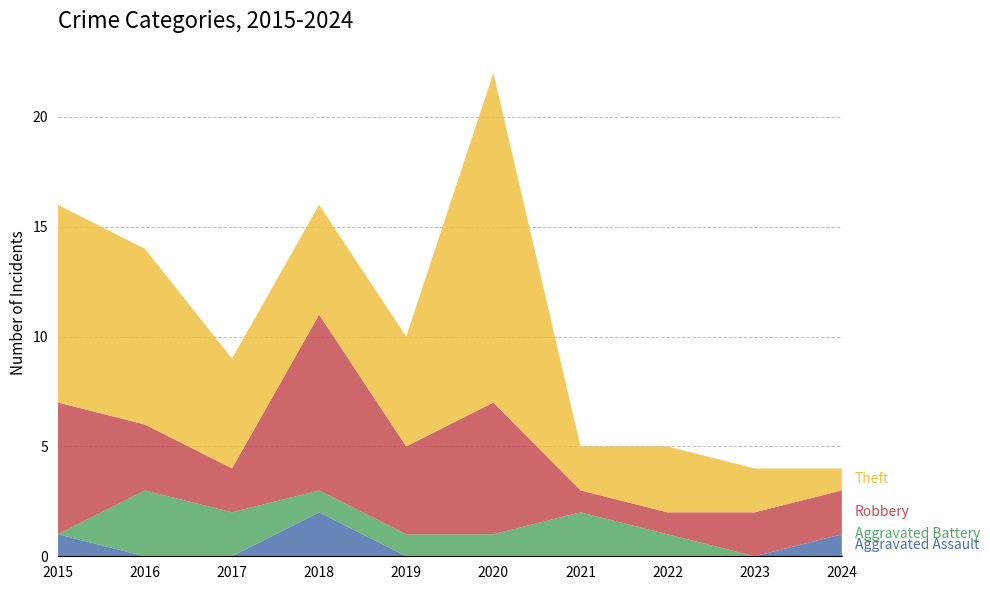

Reading right to left, what are all the values shown in this chart?

Aggravated Assault: 1	0	0	0	0	0	2	0	0	1
Aggravated Battery: 0	0	1	2	1	1	1	2	3	0
Robbery: 2	2	1	1	6	4	8	2	3	6
Theft: 1	2	3	2	15	5	5	5	8	9